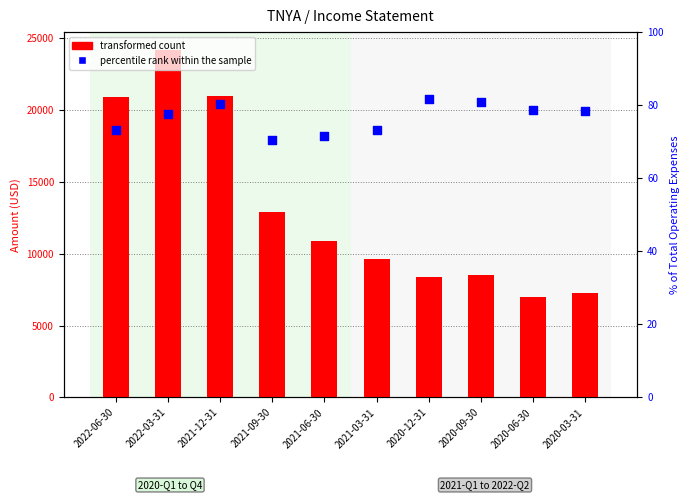

Which series has the largest Y range (max minus min)?

transformed count